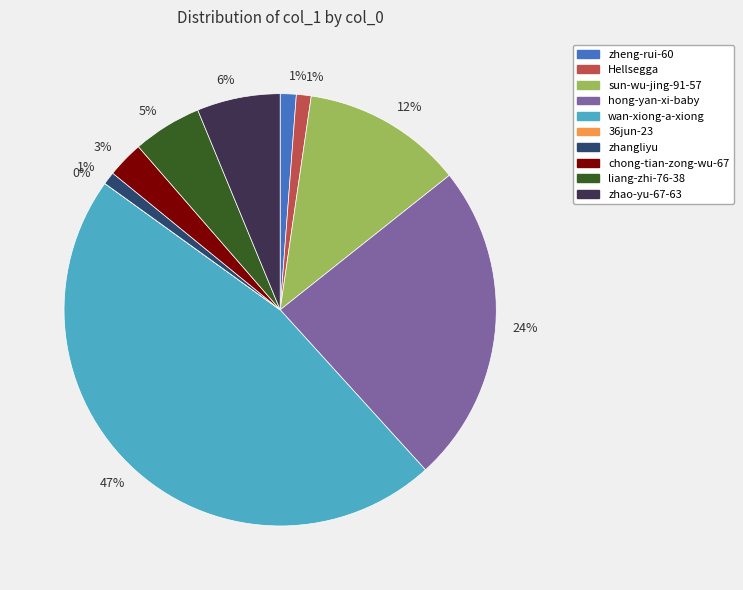

Is there a majority slice in this chart?

No